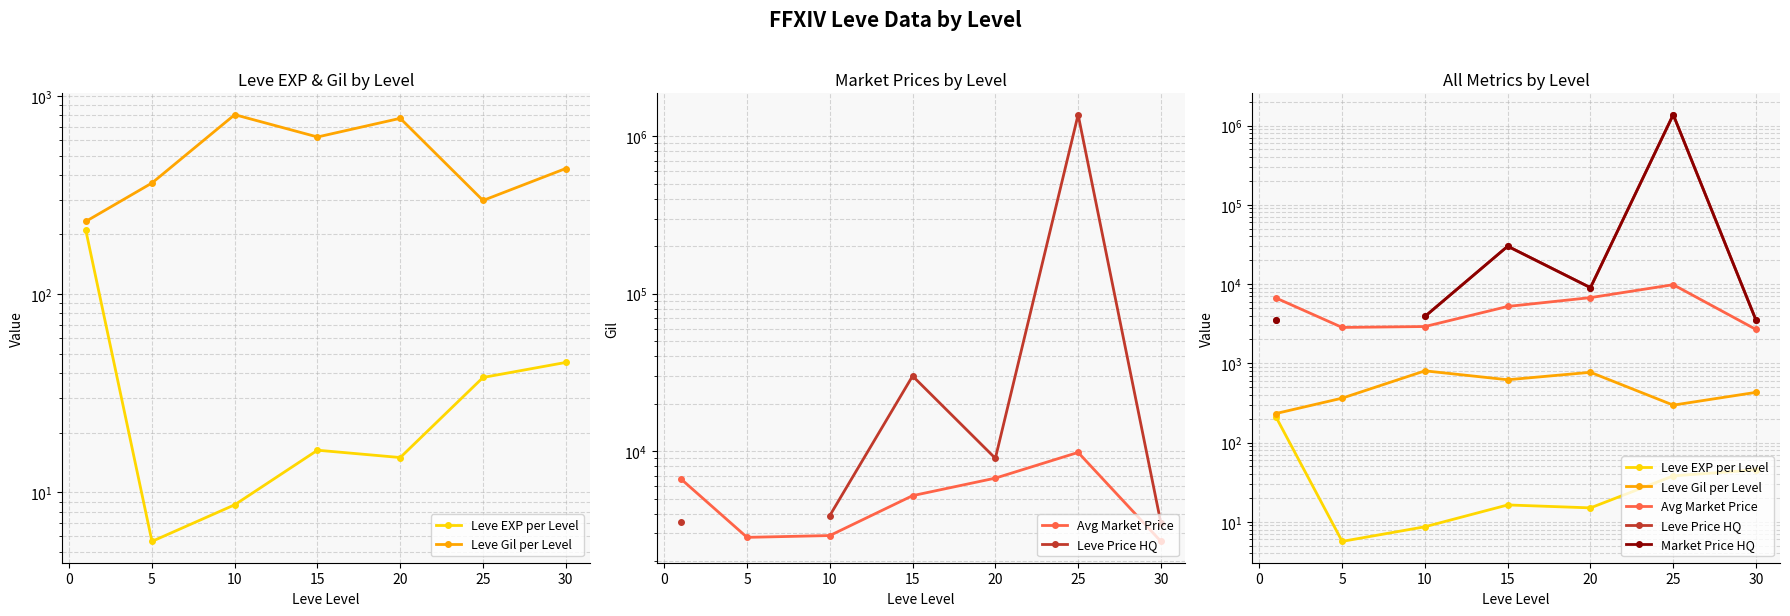

How many distinct data groups are displayed?

5